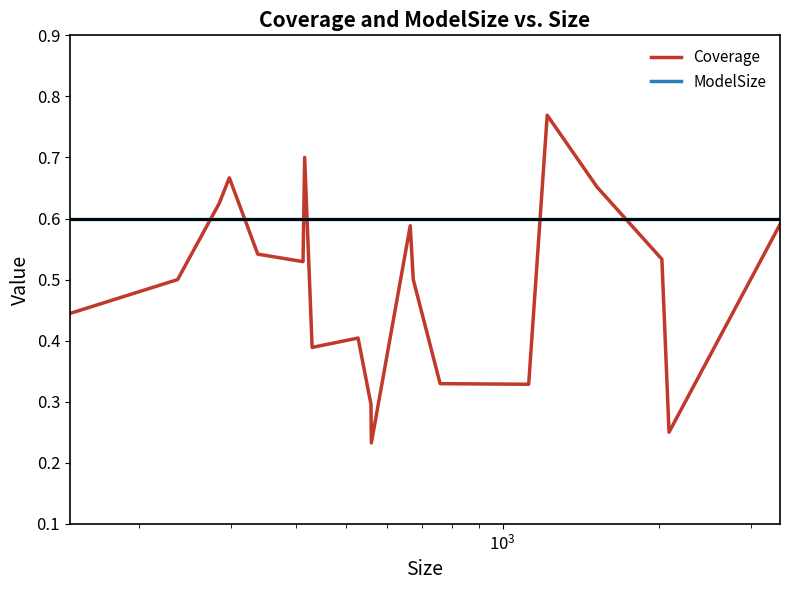

True or false: Coverage and ModelSize intersect in this chart.

True